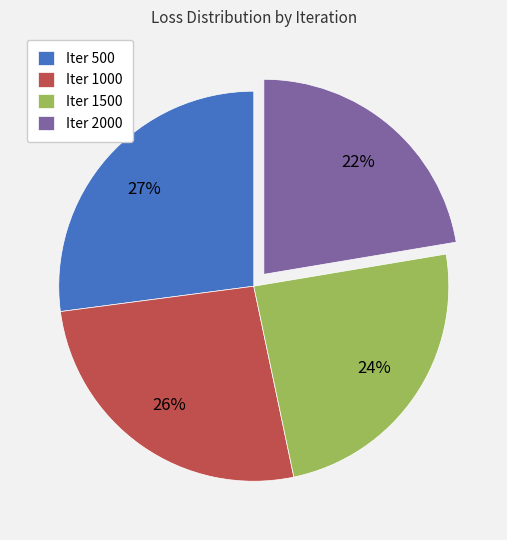

How many slices are in this pie chart?

4